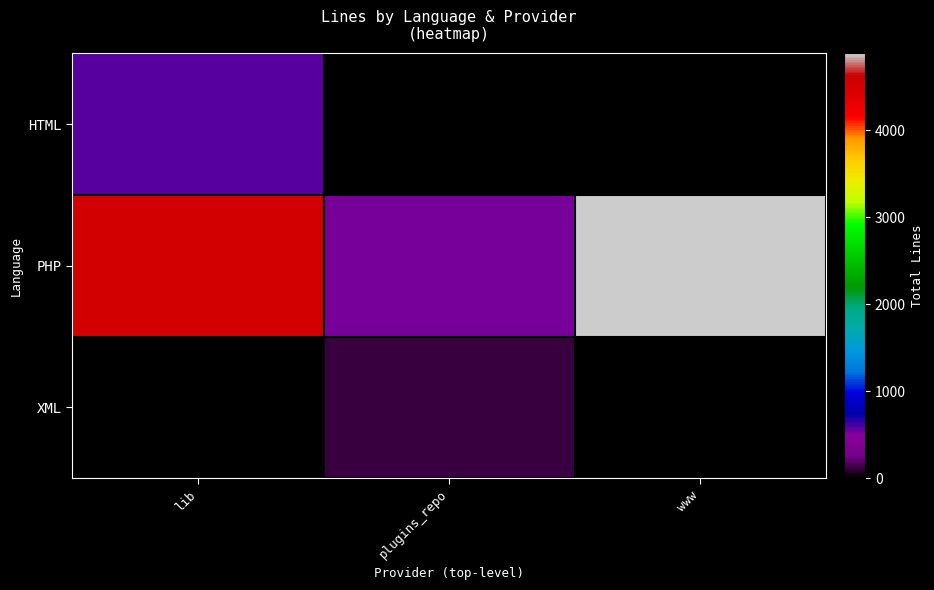

Which has a higher value, plugins_repo or lib?

lib